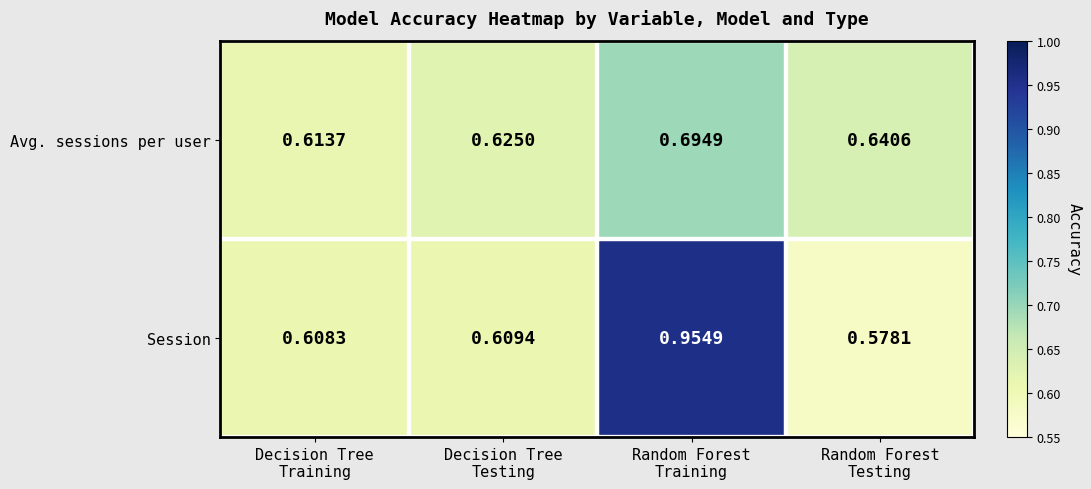

What is the difference between the highest and lowest values at Random Forest
Training?

0.3